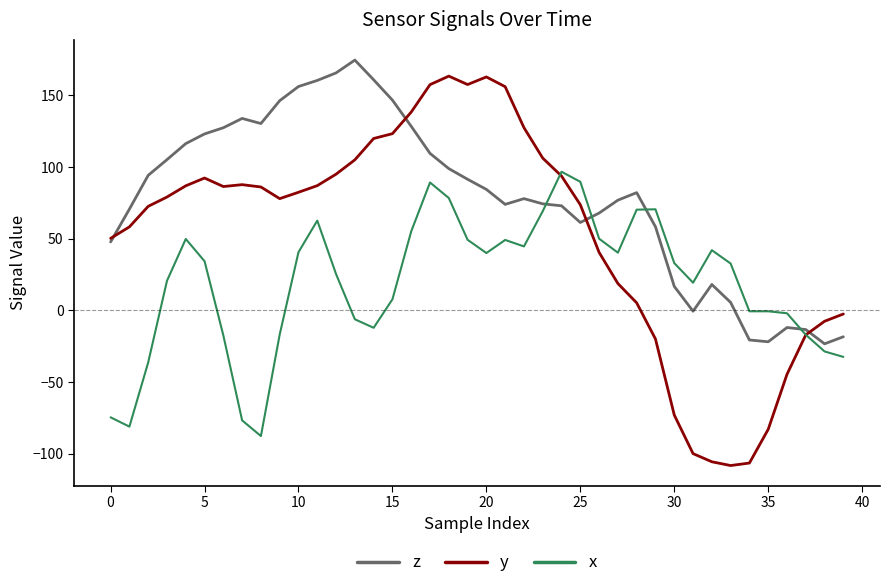

Which series has the largest total across all categories?

z